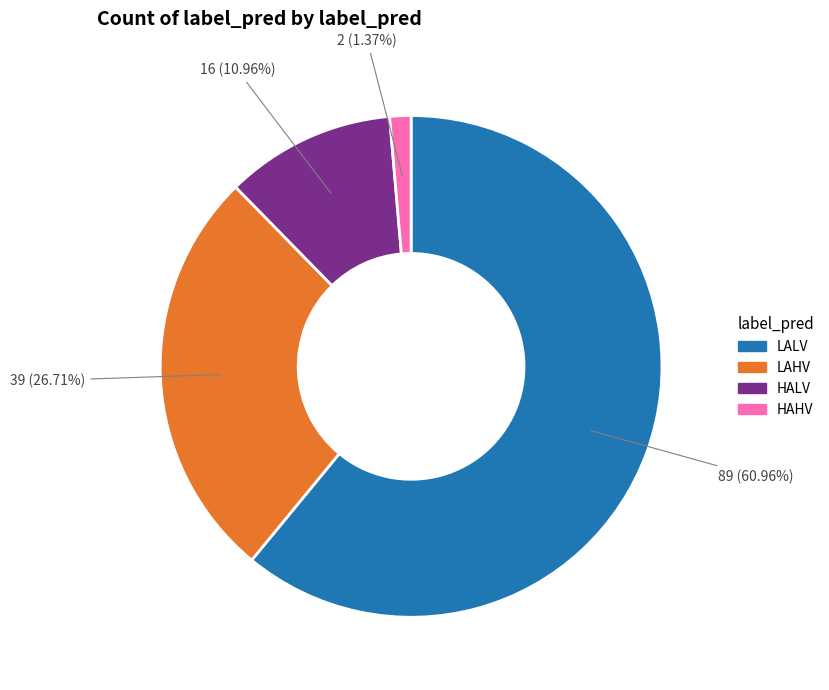

To the nearest percent, what is the difference between the largest and smallest slice percentages?

60%